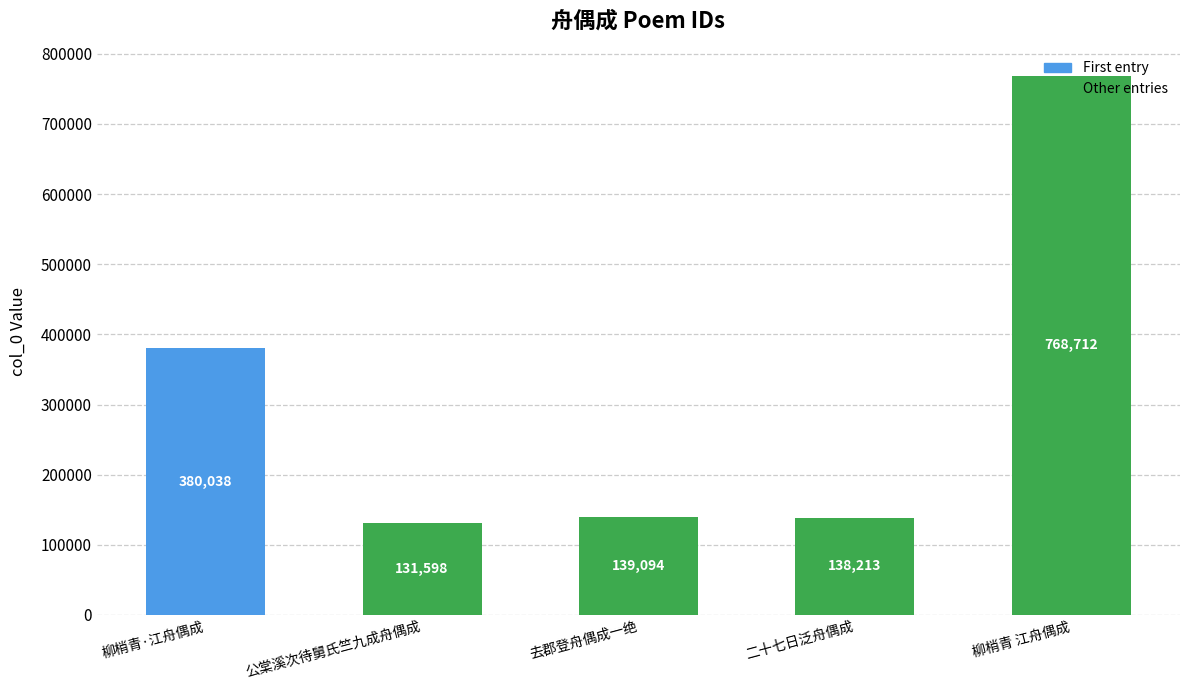

List the labels in order of value, smallest first.

公棠溪次待舅氏竺九成舟偶成, 二十七日泛舟偶成, 去郡登舟偶成一绝, 柳梢青·江舟偶成, 柳梢青 江舟偶成